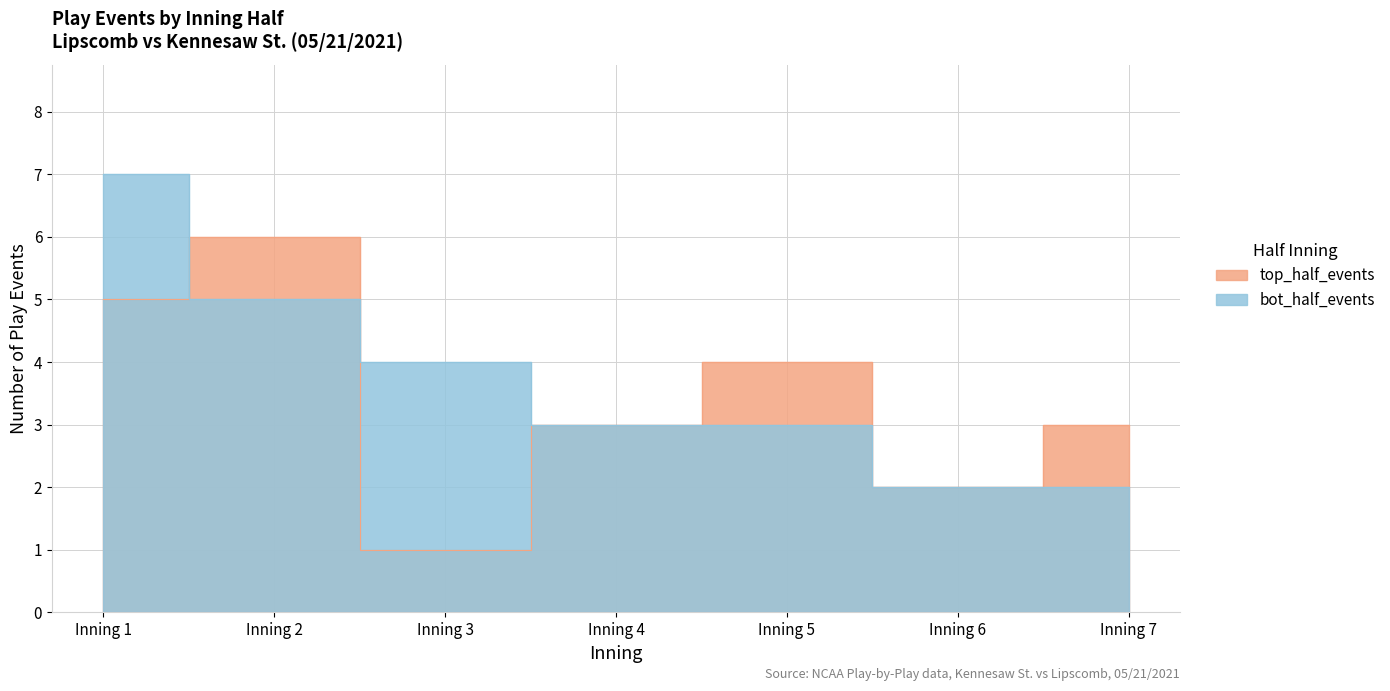

How many values in the bot_half_events series are below 3?

2